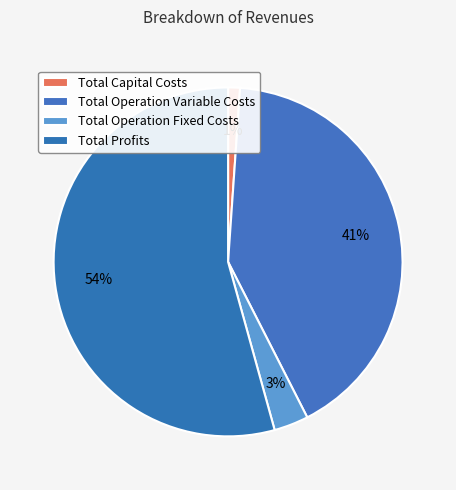

How many segments does this pie chart have?

4